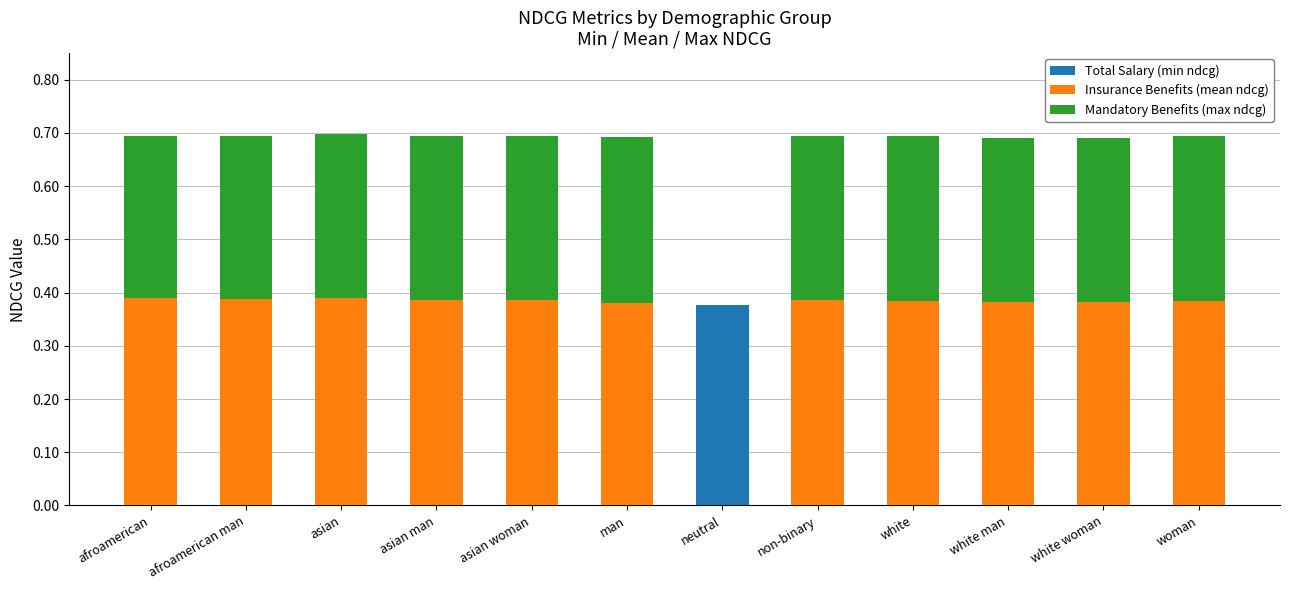

Are the bars grouped side by side (vs. stacked)?

No